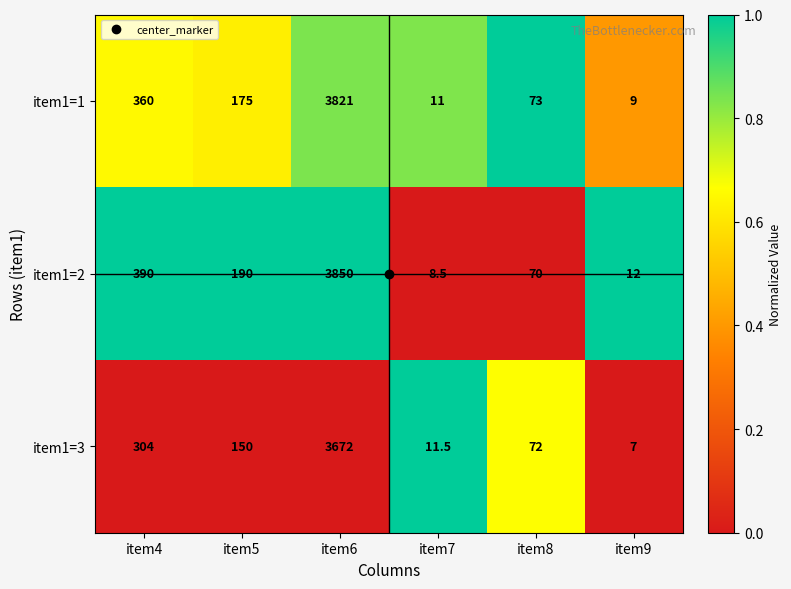

Count the number of data series in this chart.

3